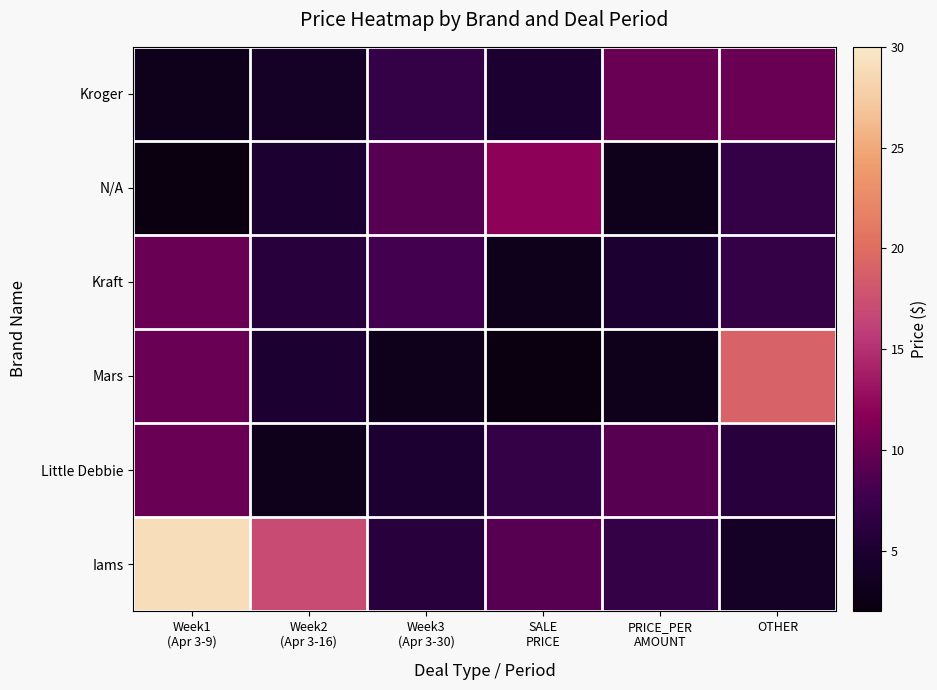

What is the difference between the highest and lowest values at Week3
(Apr 3-30)?

6